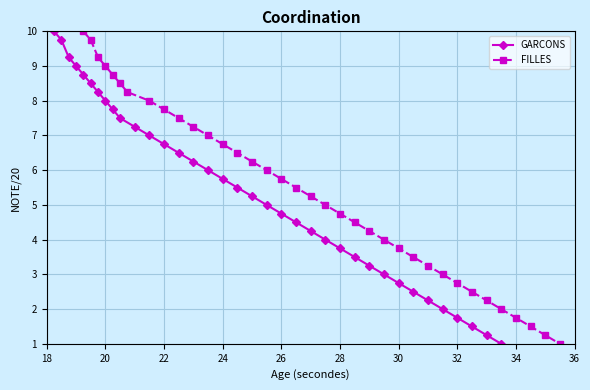

What is the average value of the FILLES series?

5.4